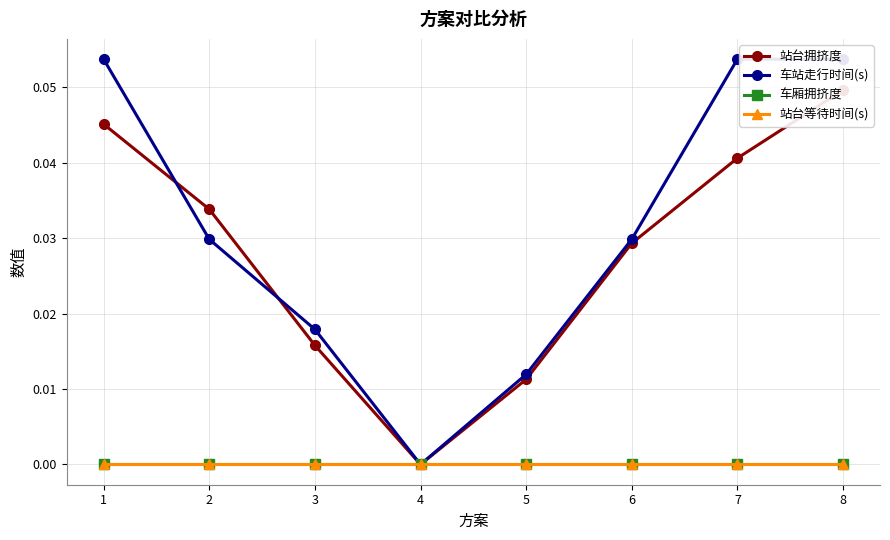

What is the difference between the second highest and minimum values in the 车站走行时间(s) series?

0.1